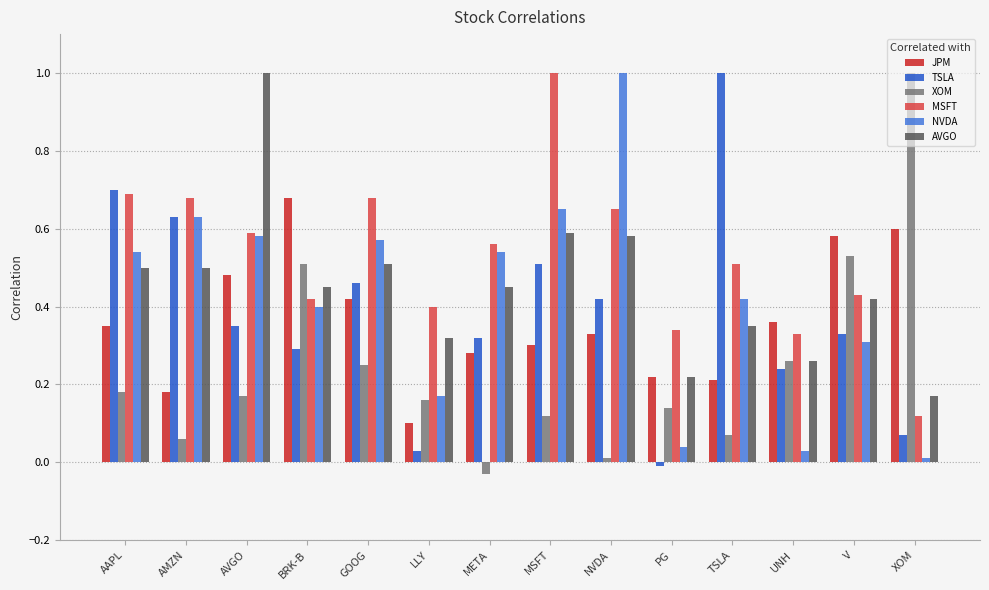

True or false: TSLA has a value of 0.2 at UNH.

True